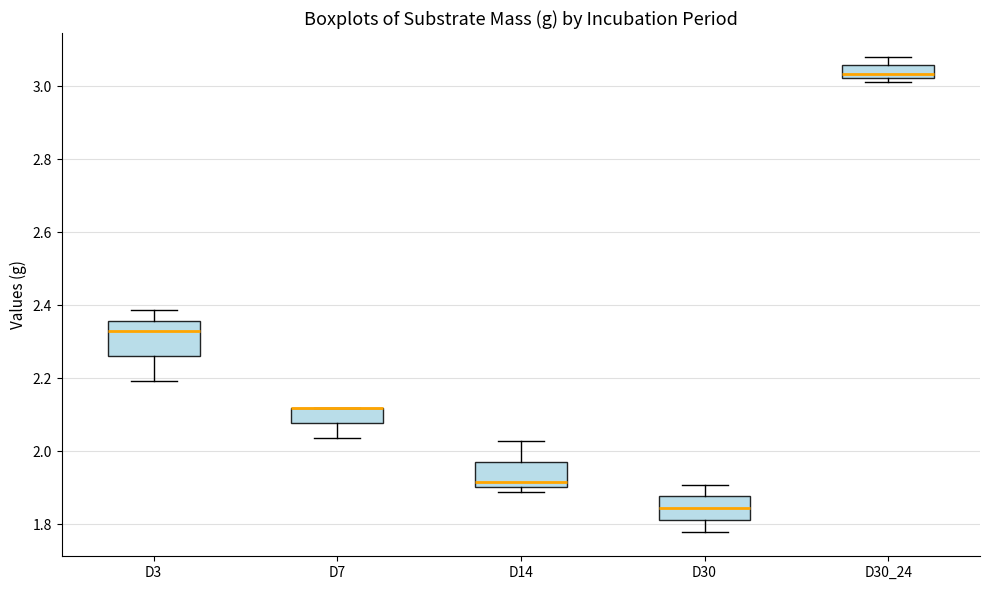

Reading left to right, read every box against the y-axis: the position of its median line, the range the box covers, and the ends of its whiskers. The values are not printed on the chart, so give them approximately, as read against the axis.

D3: median 2.32, box 2.26 to 2.36, whiskers 2.20 to 2.38
D7: median 2.12 (drawn on the box's upper edge), box 2.08 to 2.12, whiskers 2.04 to 2.12
D14: median 1.92, box 1.90 to 1.98, whiskers 1.88 to 2.02
D30: median 1.84, box 1.82 to 1.88, whiskers 1.78 to 1.90
D30_24: median 3.04, box 3.02 to 3.06, whiskers 3.02 (just below the box's lower edge) to 3.08